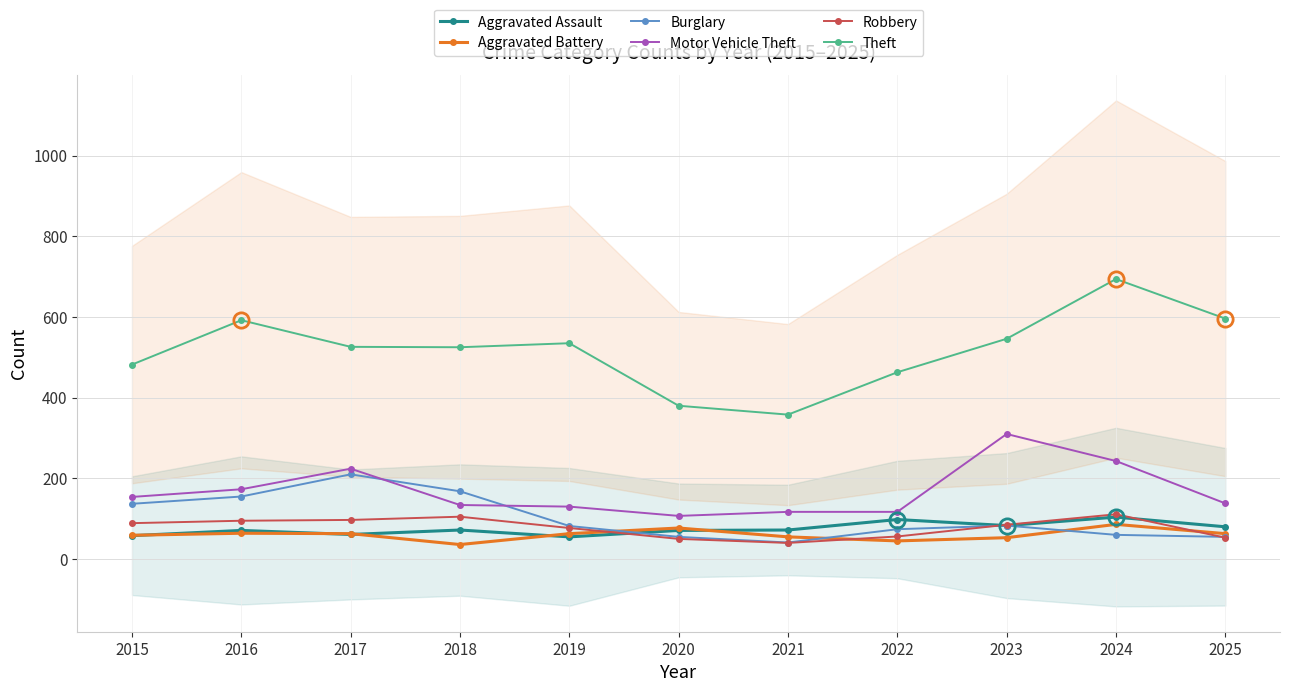

Reading right to left, list all the values displayed in this chart.

Aggravated Assault: 2025=80	2024=104	2023=83	2022=98	2021=72	2020=71	2019=55	2018=72	2017=61	2016=71	2015=58
Aggravated Battery: 2025=63	2024=86	2023=53	2022=45	2021=55	2020=77	2019=63	2018=36	2017=63	2016=64	2015=59
Burglary: 2025=55	2024=60	2023=83	2022=74	2021=41	2020=55	2019=82	2018=168	2017=210	2016=155	2015=137
Motor Vehicle Theft: 2025=138	2024=243	2023=310	2022=117	2021=117	2020=107	2019=130	2018=134	2017=224	2016=173	2015=154
Robbery: 2025=53	2024=111	2023=85	2022=56	2021=40	2020=50	2019=77	2018=105	2017=97	2016=95	2015=89
Theft: 2025=596	2024=694	2023=546	2022=463	2021=358	2020=380	2019=535	2018=525	2017=526	2016=592	2015=482